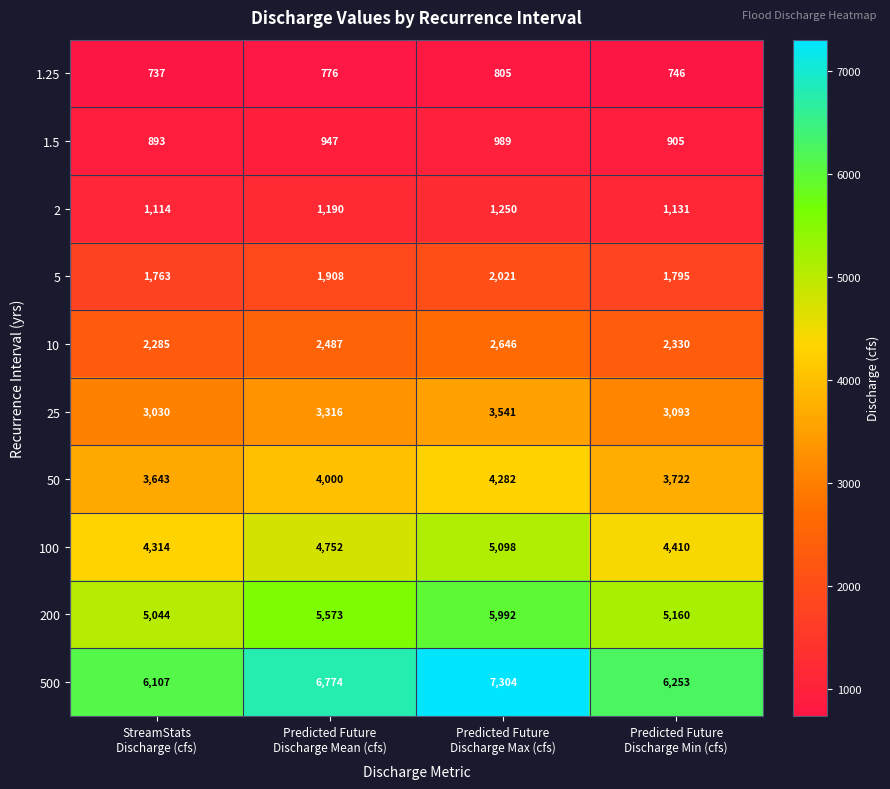

How many 100 values are between 4410 and 5098?

3